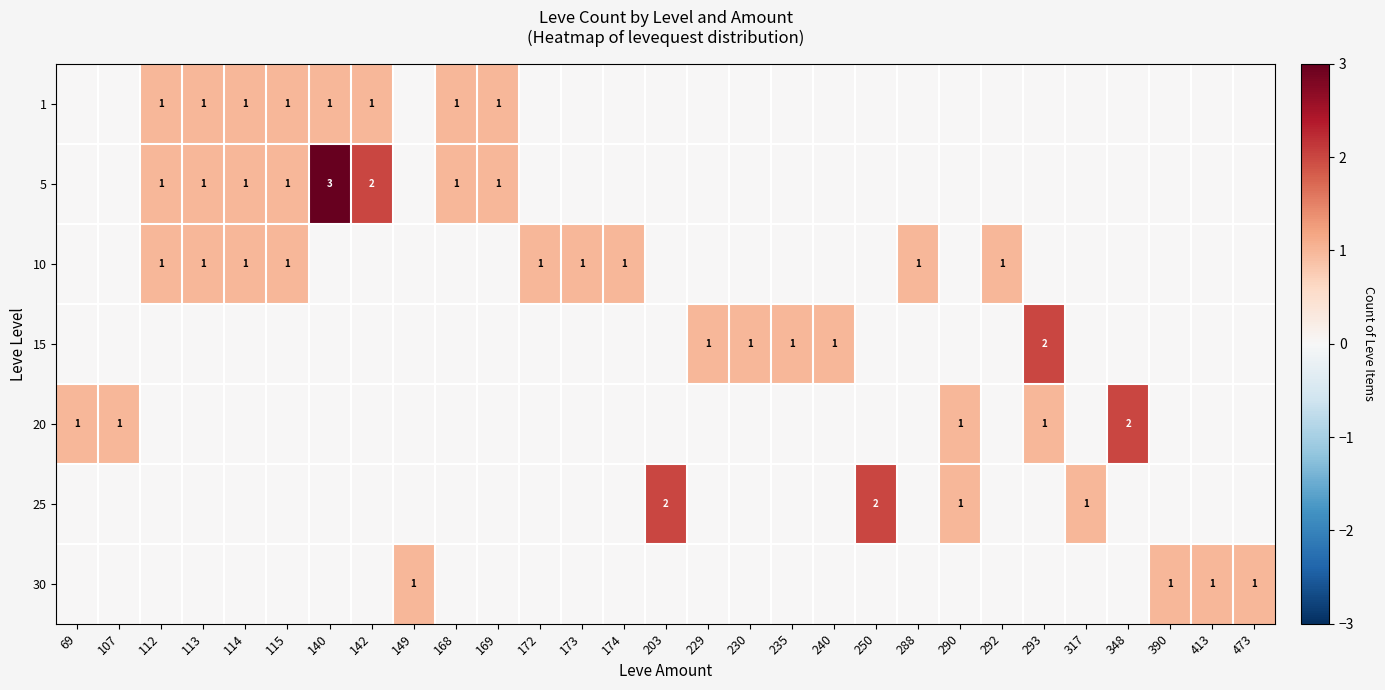

True or false: 25 has a value of 1 at 290.

True